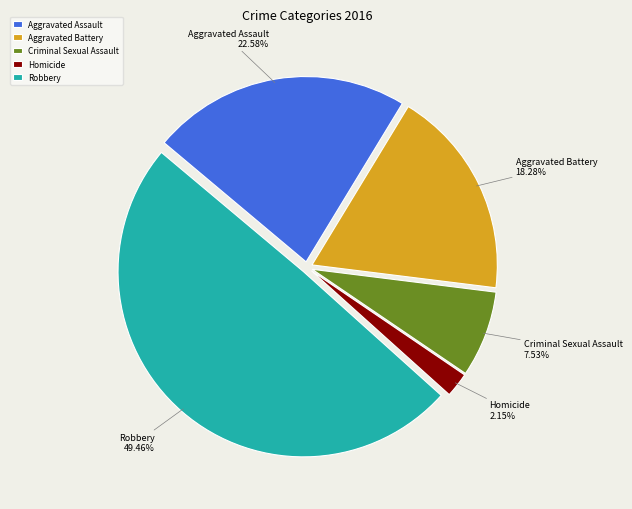

What percentage do Homicide and Aggravated Assault together represent?

24.7%